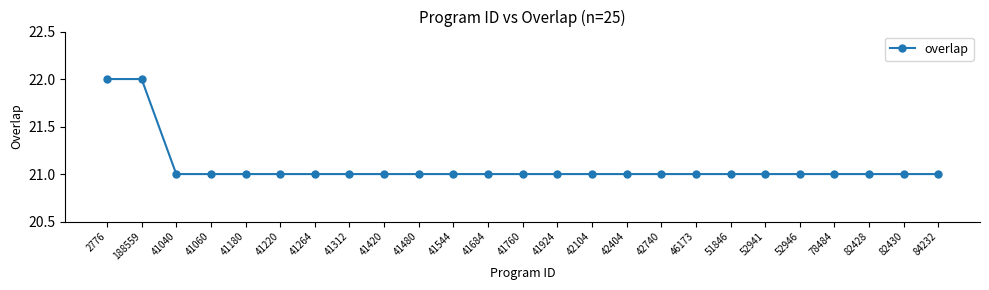

True or false: the data shows 21 at 41684.

True